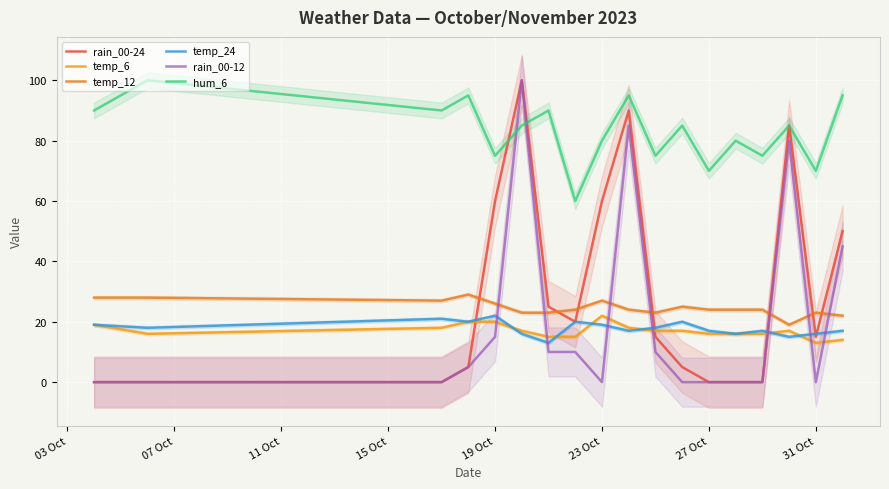

At how many categories does at least one series exceed 44?

18